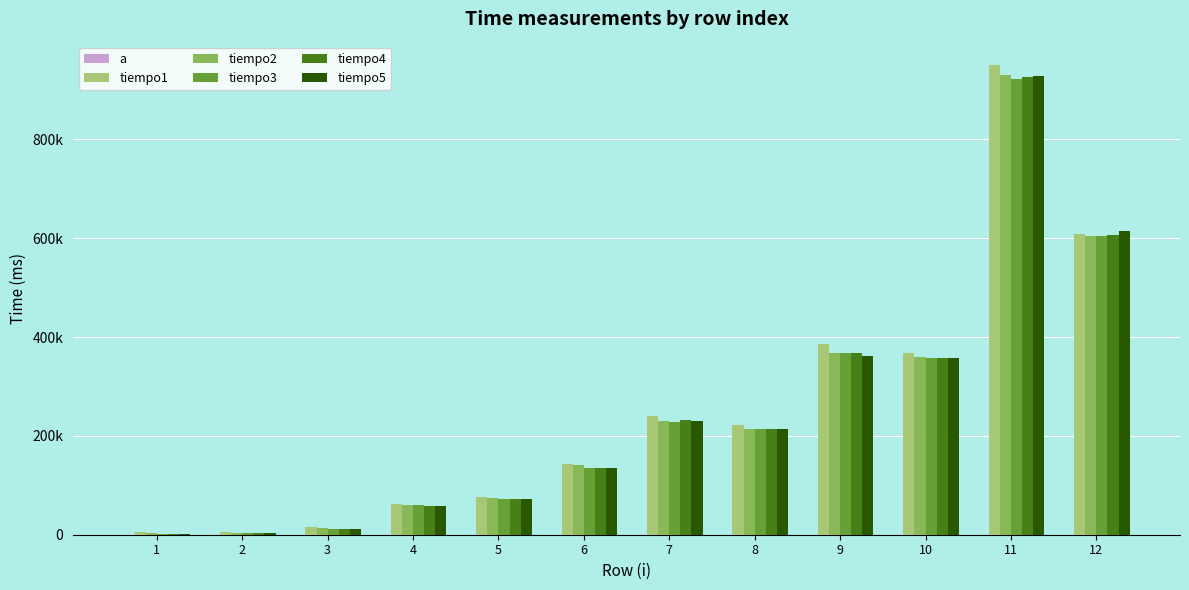

At 4, list the series in order from largest to smallest.

tiempo1, tiempo3, tiempo2, tiempo4, tiempo5, a